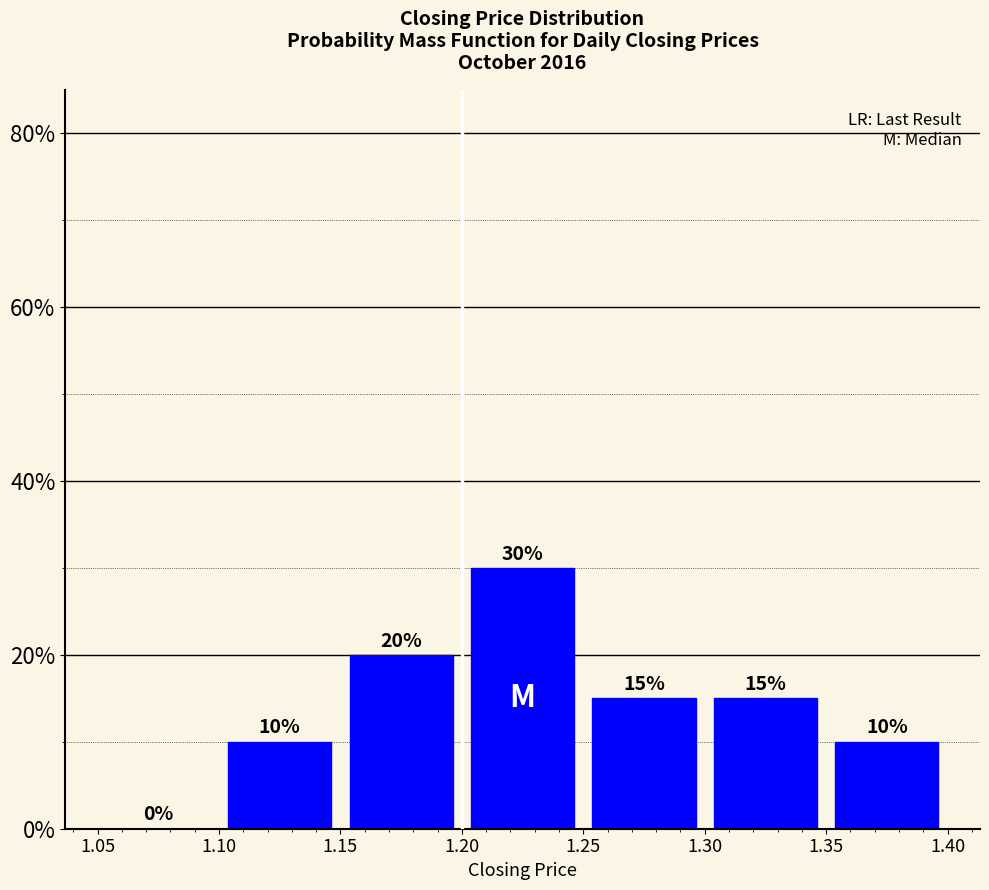

Reading left to right, transcribe this chart: for each bar, give the range it covers on the x-axis and its height.

1.05 to 1.10: 0
1.10 to 1.15: 10
1.15 to 1.20: 20
1.20 to 1.25: 30
1.25 to 1.30: 15
1.30 to 1.35: 15
1.35 to 1.40: 10